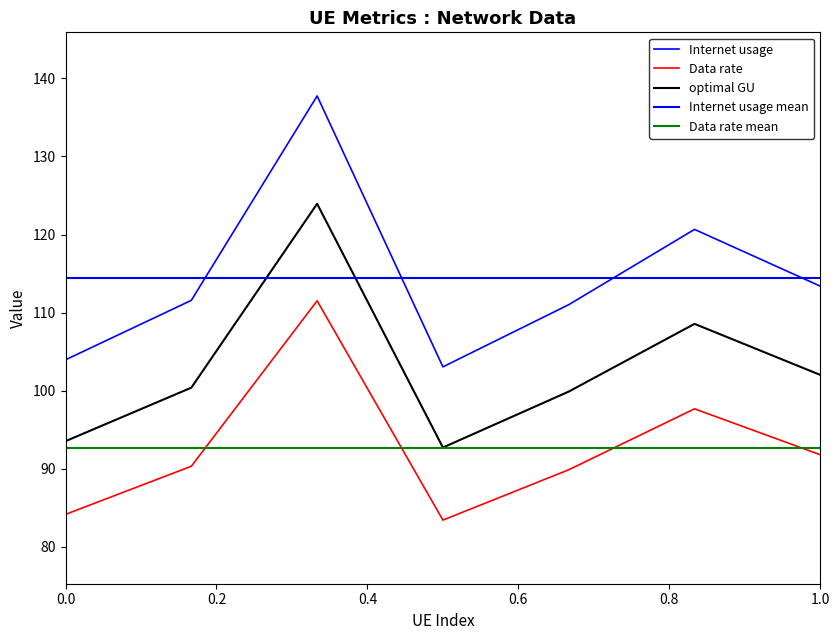

In optimal GU, how many points are lower than both neighbors (excluding endpoints)?

1